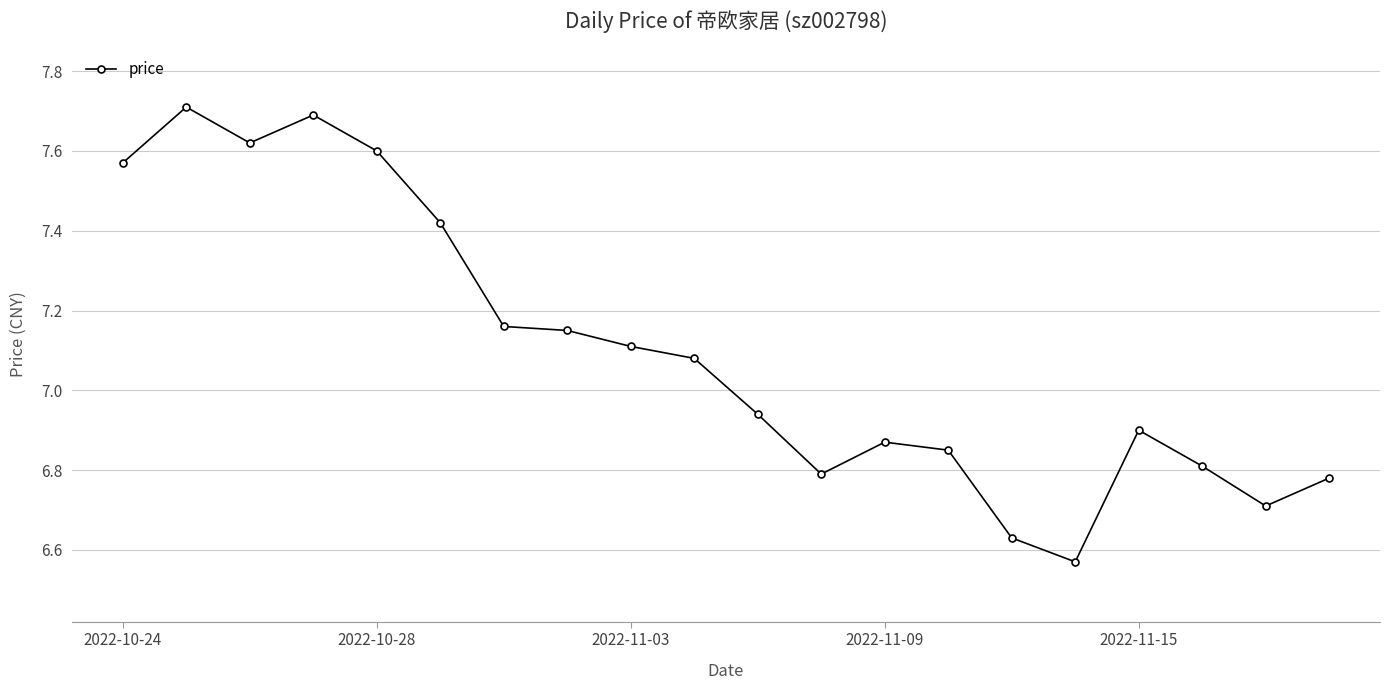

True or false: the data has more than 0 interior local peaks.

True